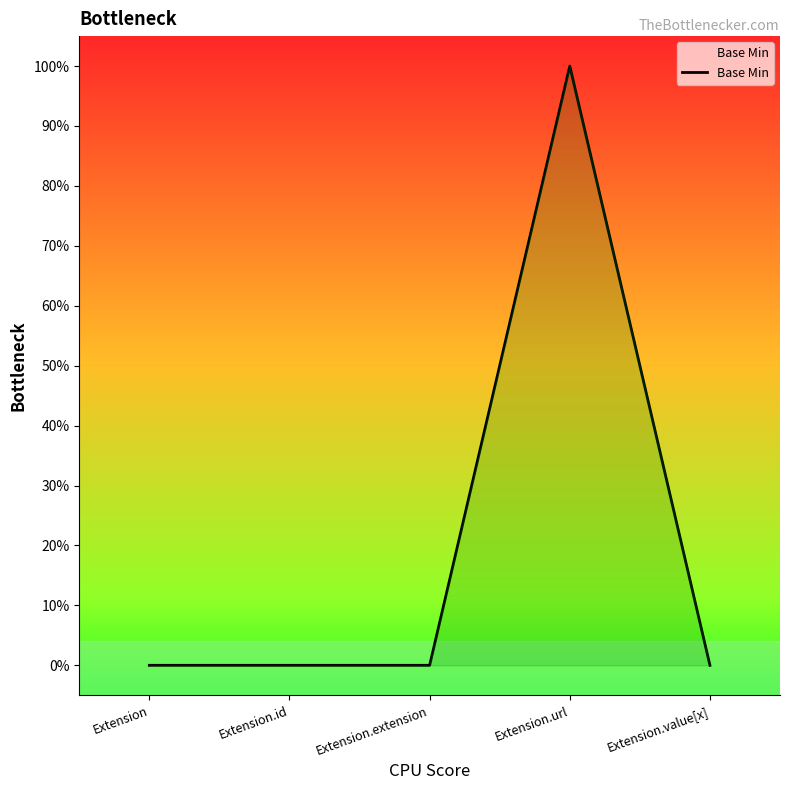

Rank the categories by value from lowest to highest.

Extension, Extension.id, Extension.extension, Extension.value[x], Extension.url